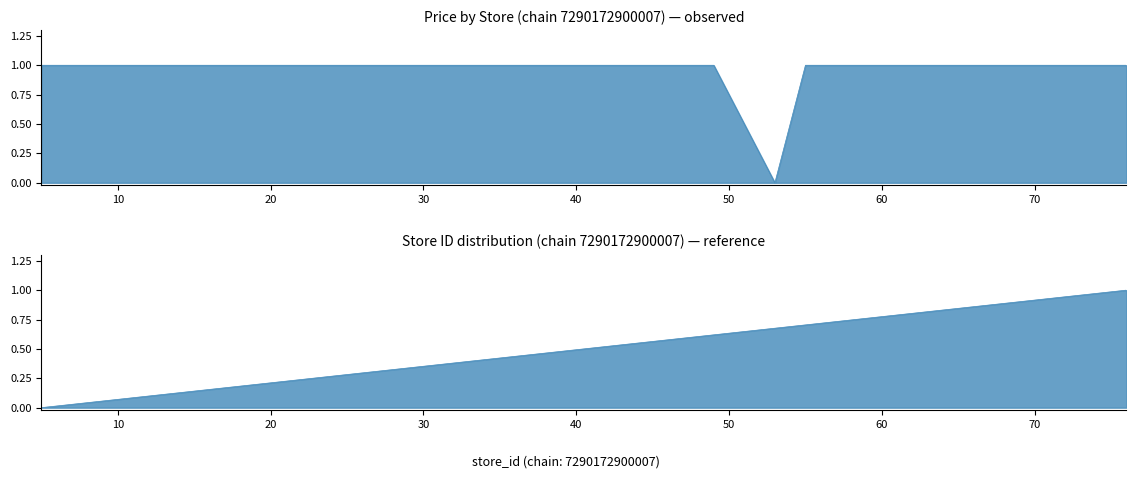

How many times do avg_price_by_store and store_id cross each other?

3